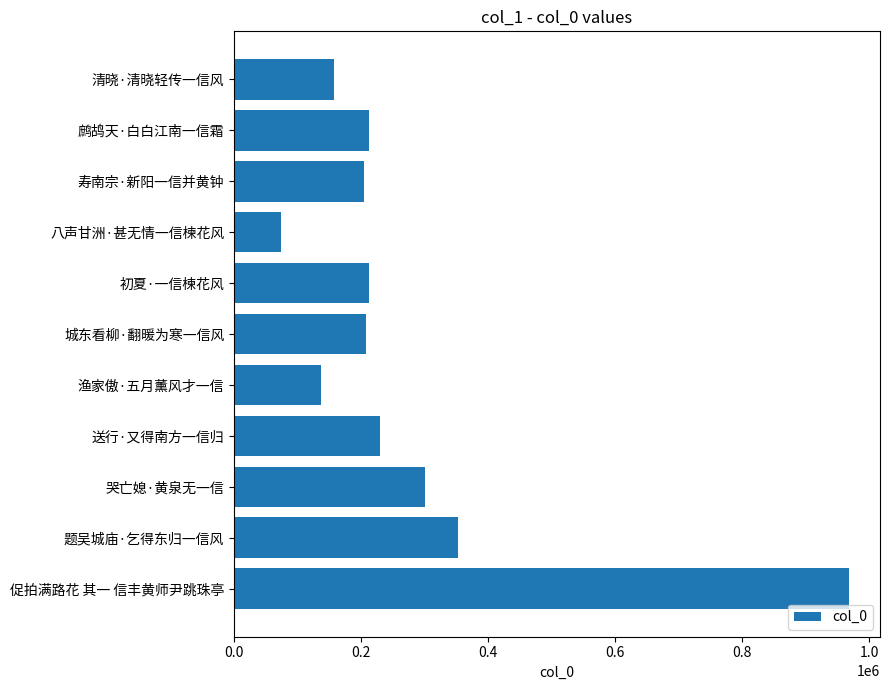

What value does the data have at 题吴城庙·乞得东归一信风, to the nearest 50?

352000